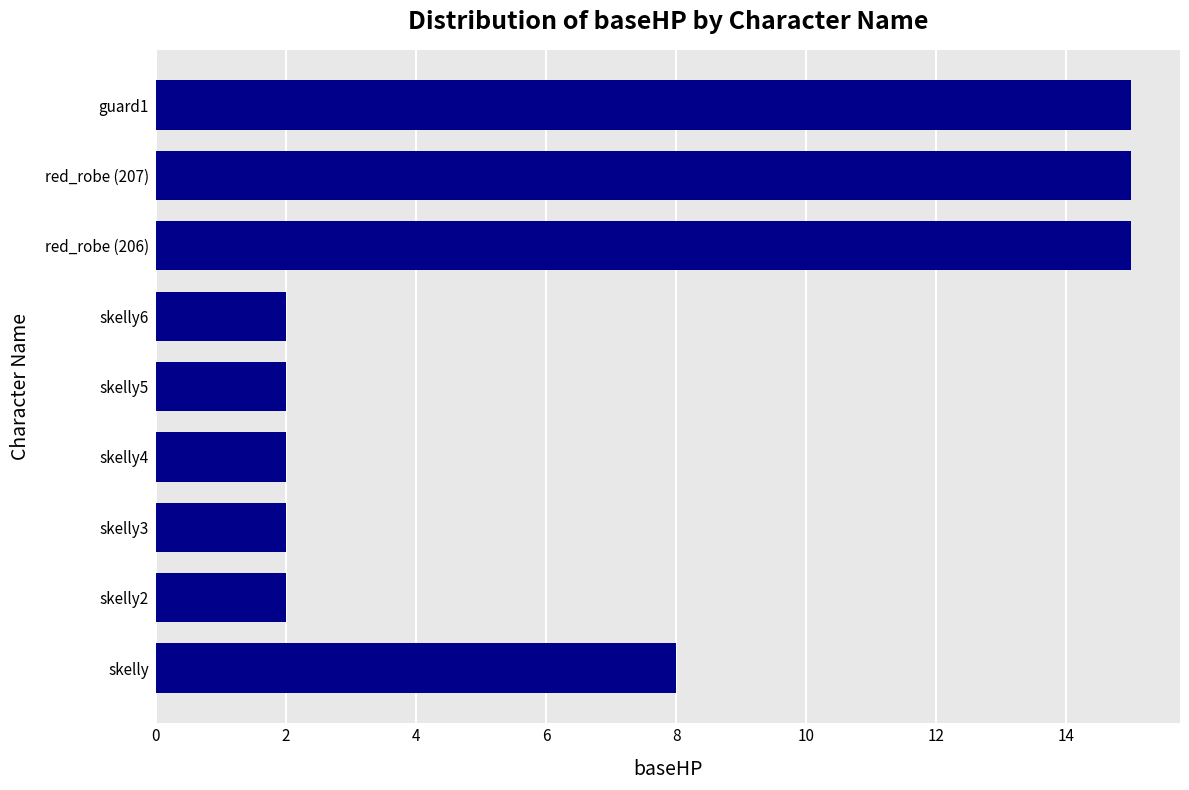

Is it true that the value at red_robe (206) is 8?

False